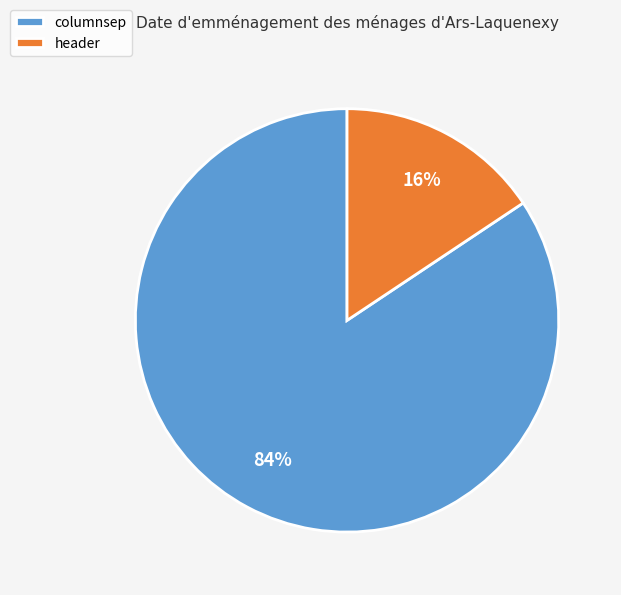

Do columnsep and header together represent more than half of the pie?

Yes